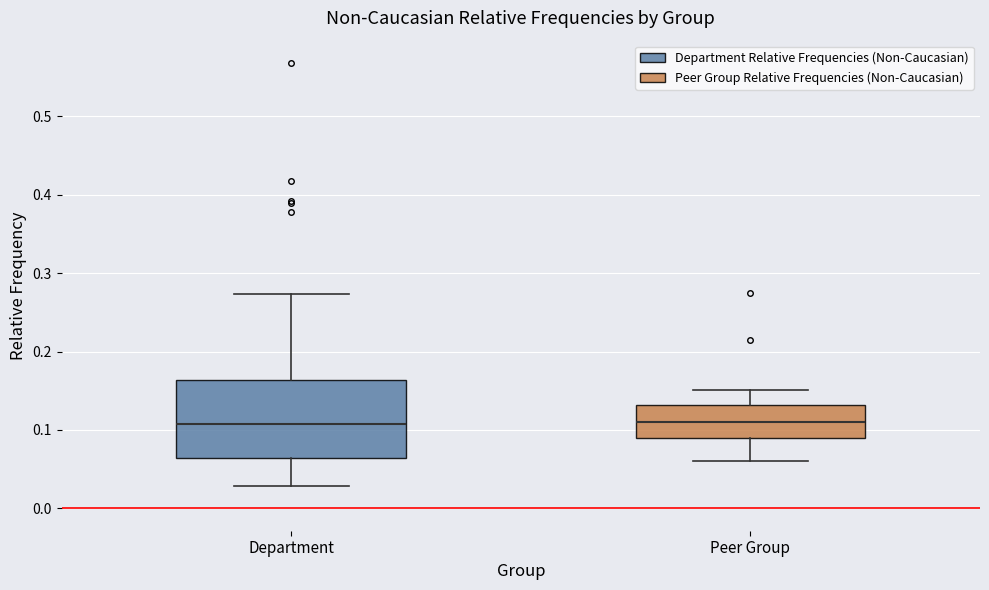

Reading left to right, transcribe this box plot: for each box, give where its median line is, the range the box spans, and where its two whiskers end, as read against the y-axis. The values are not printed on the chart, so give them approximately, as read against the axis.

Department: median 0.11, box 0.06 to 0.16, whiskers 0.03 to 0.27
Peer Group: median 0.11, box 0.09 to 0.13, whiskers 0.06 to 0.15